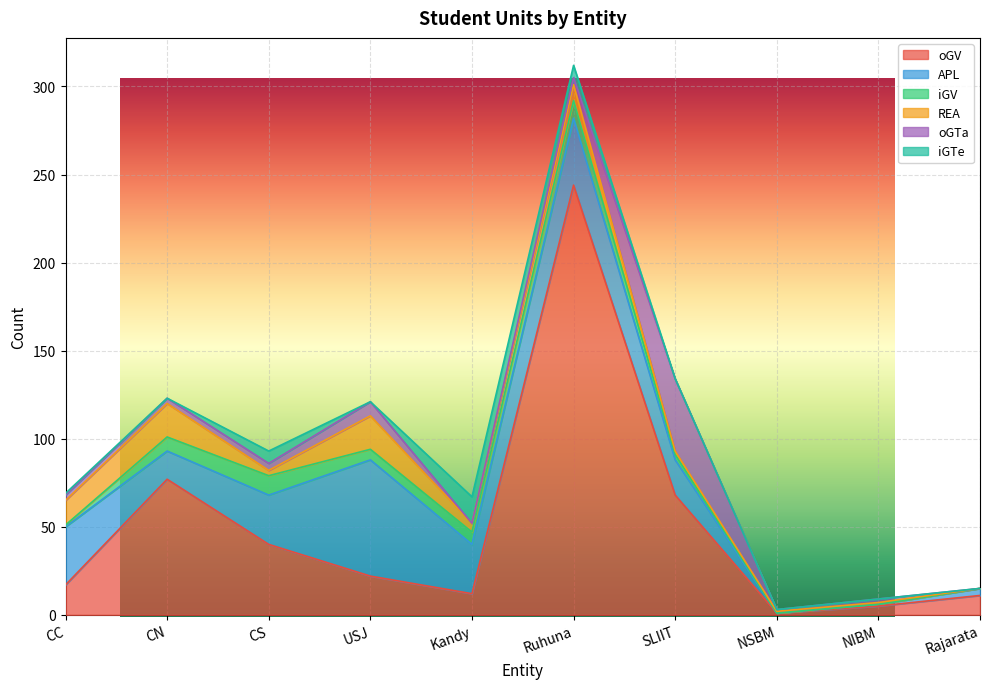

Where does the oGV series first go above 22?

CN